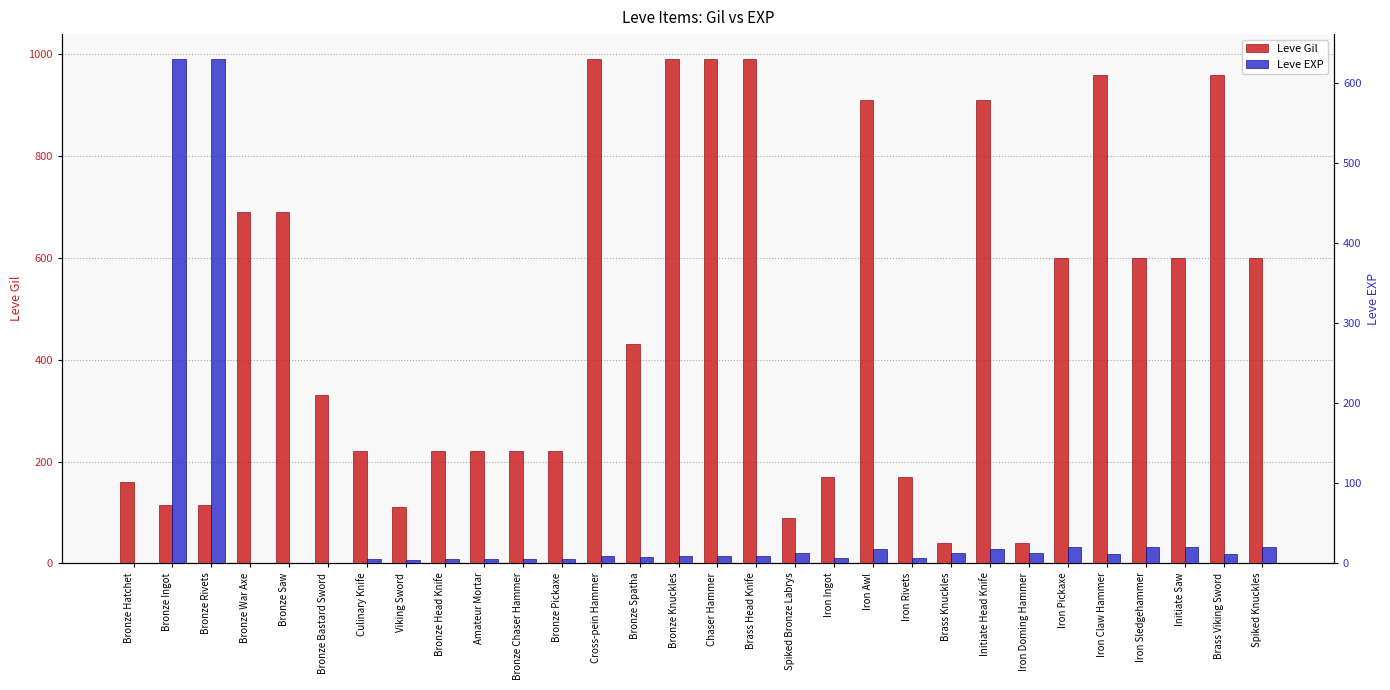

The Leve Gil series shows 253 at Iron Claw Hammer. True or false?

False